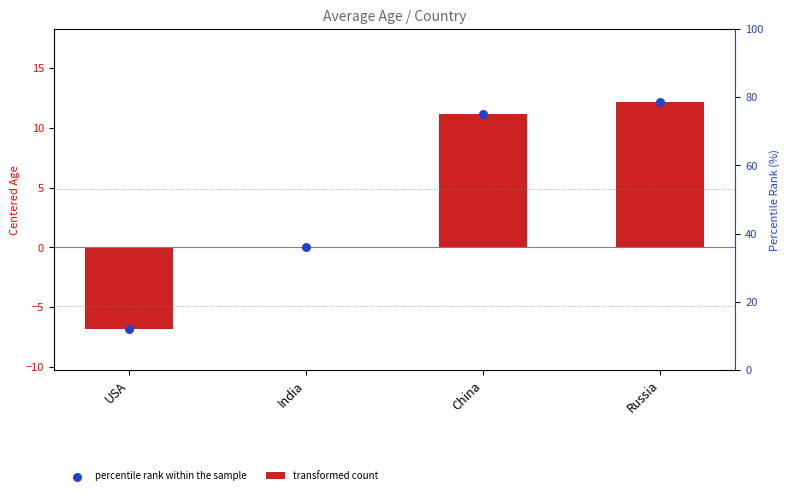

Which series has the widest spread of Y values?

transformed count